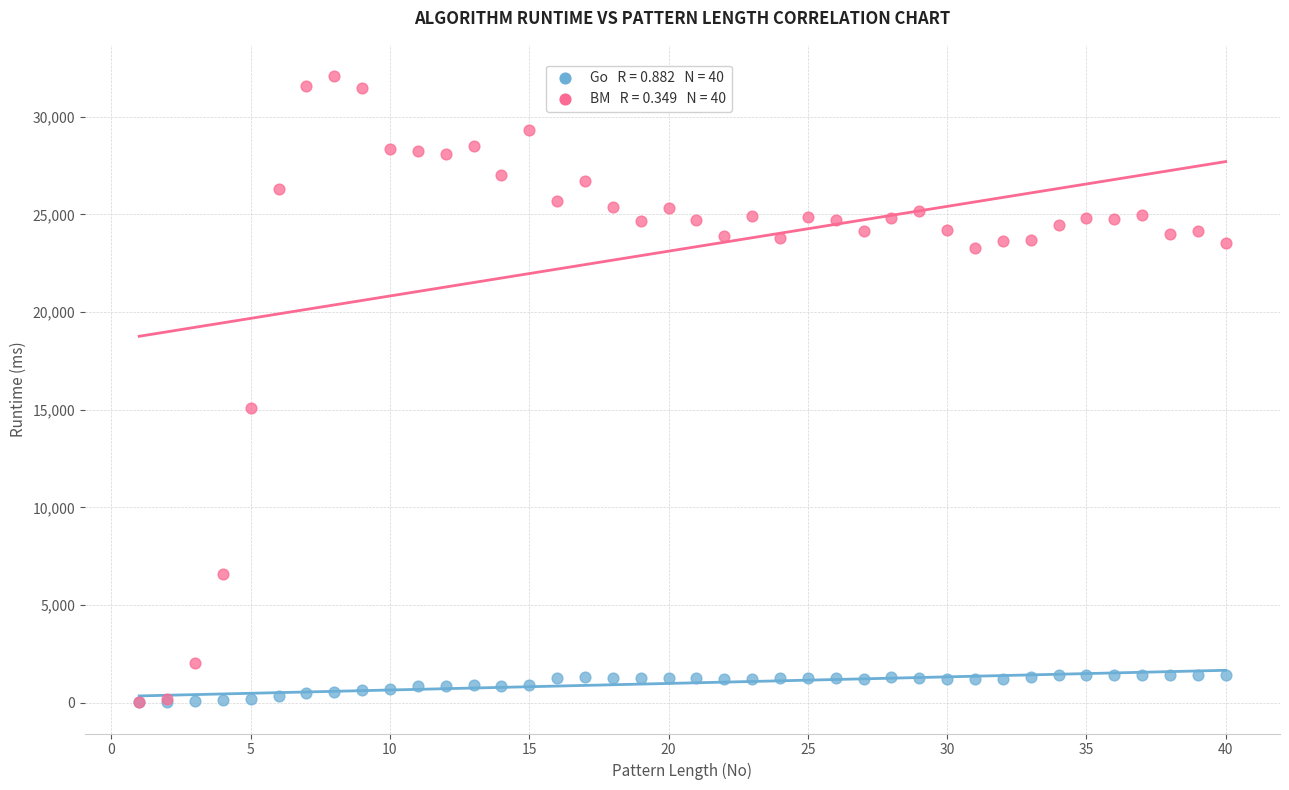

Across all series, what Y value is closest to 16054?

15086.5